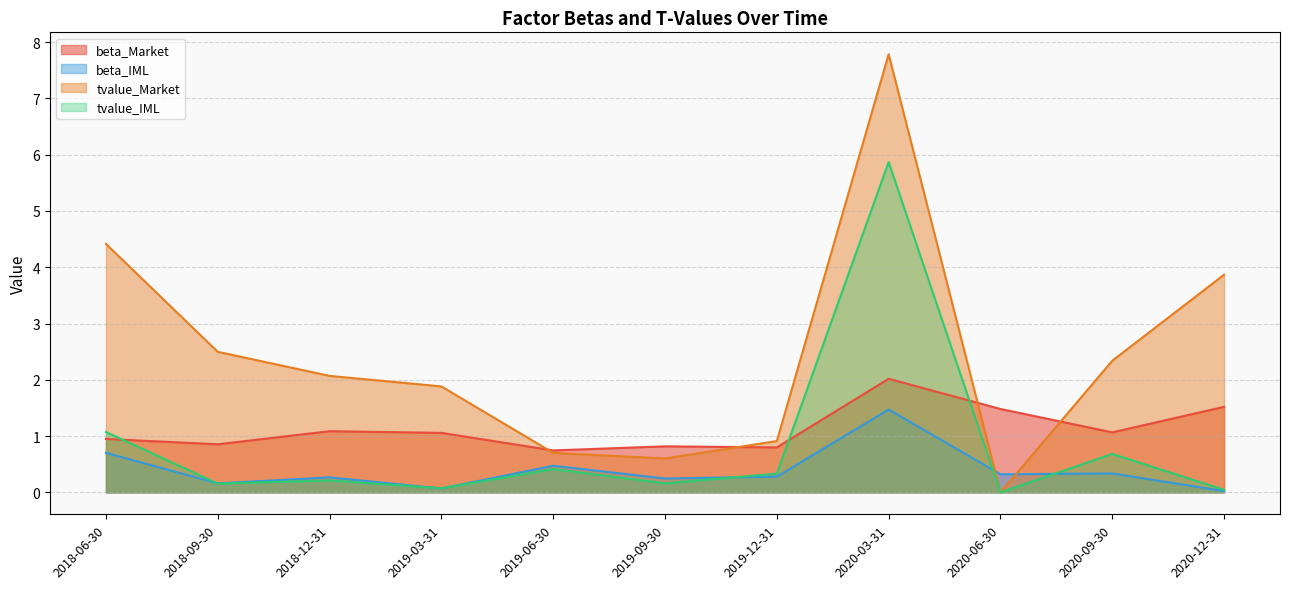

List the series in order of their peak value, lowest first.

beta_IML, beta_Market, tvalue_IML, tvalue_Market